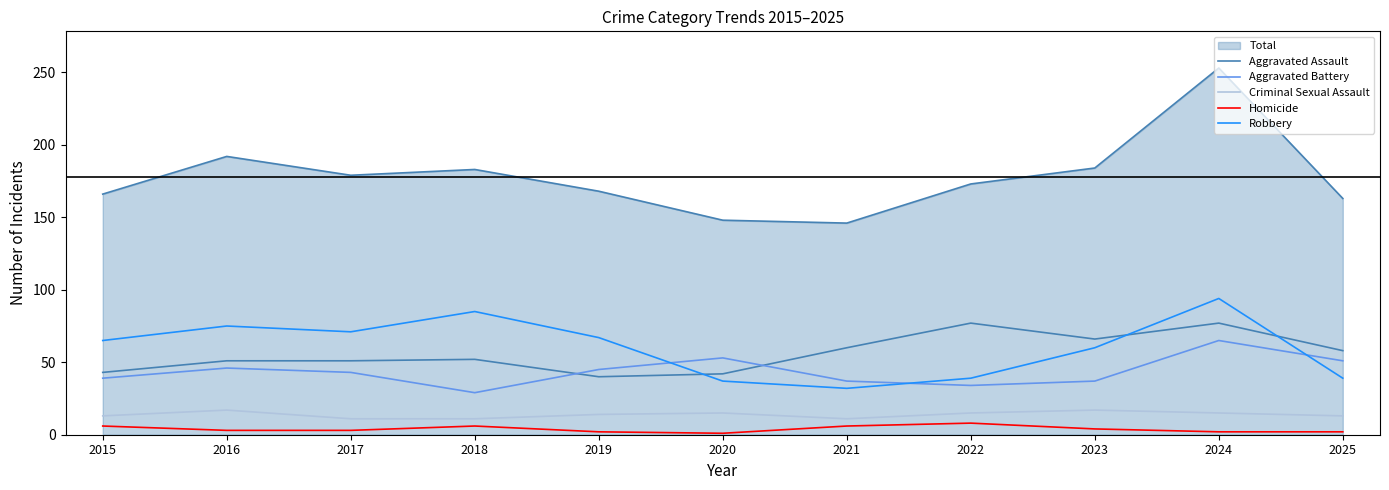

Does the chart have visible grid lines?

No